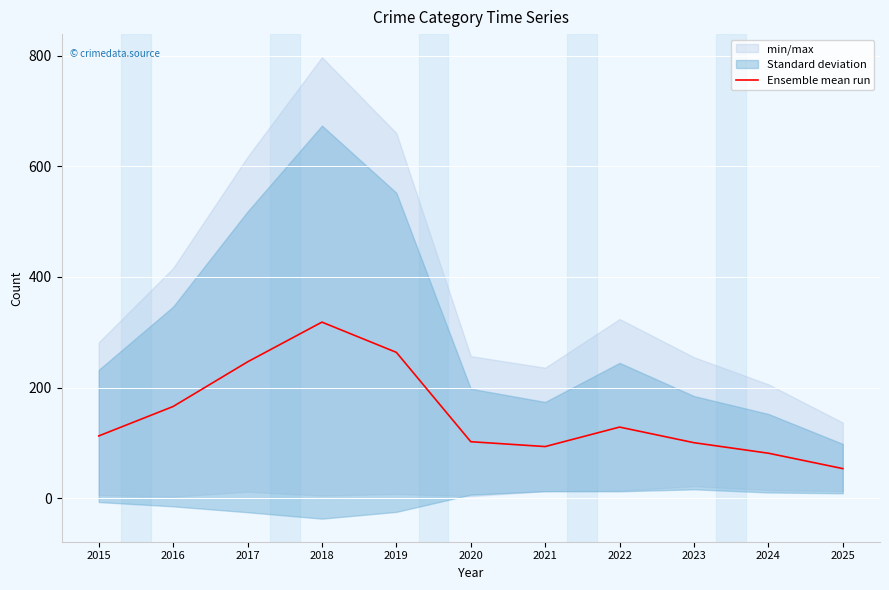

What is the maximum value shown in the chart?

318.4